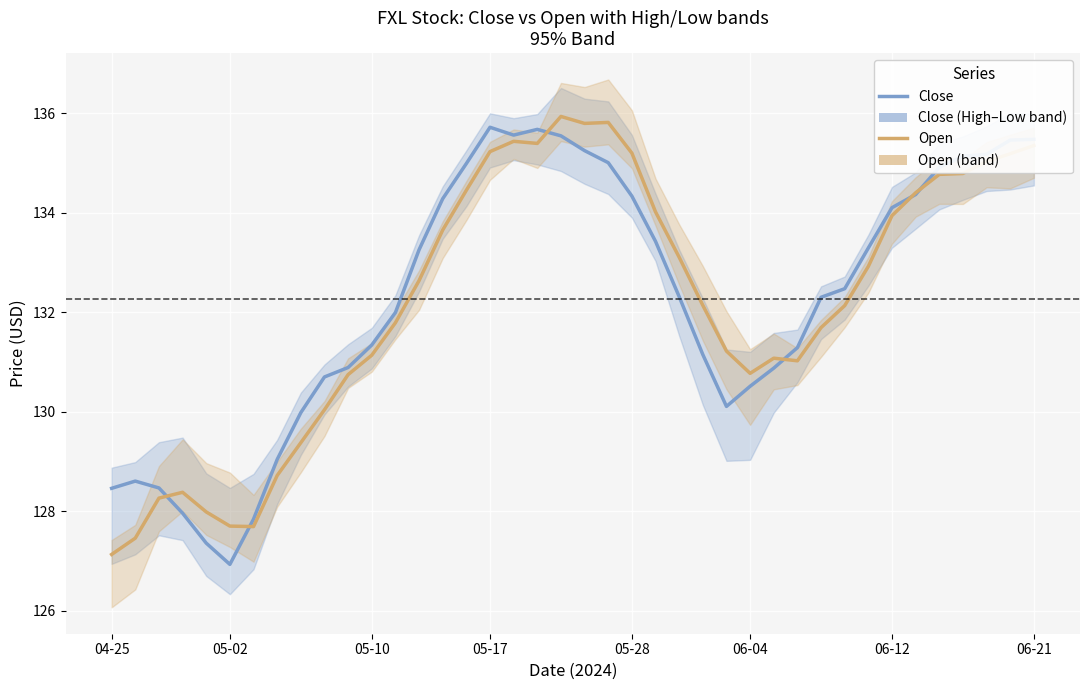

What is the approximate value of Close at 32?

133.3